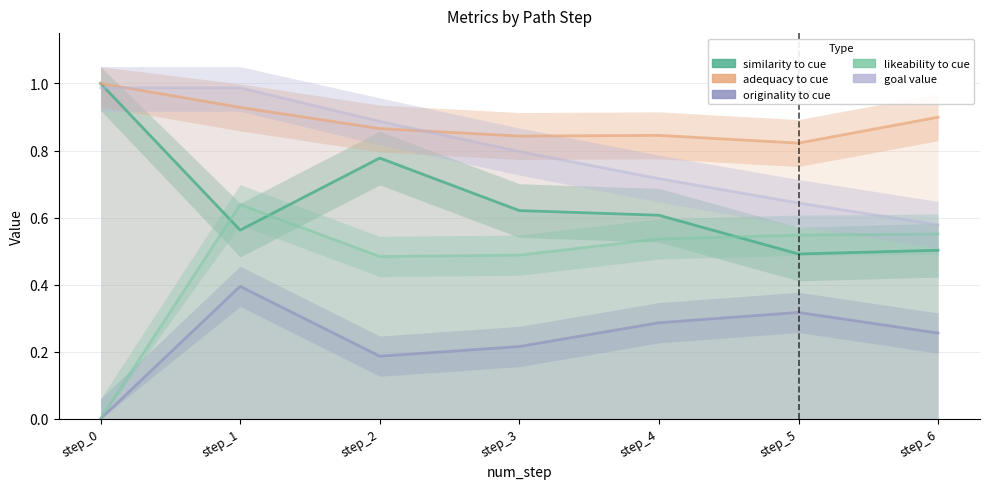

How many data points in likeability_to_cue are above 0?

6